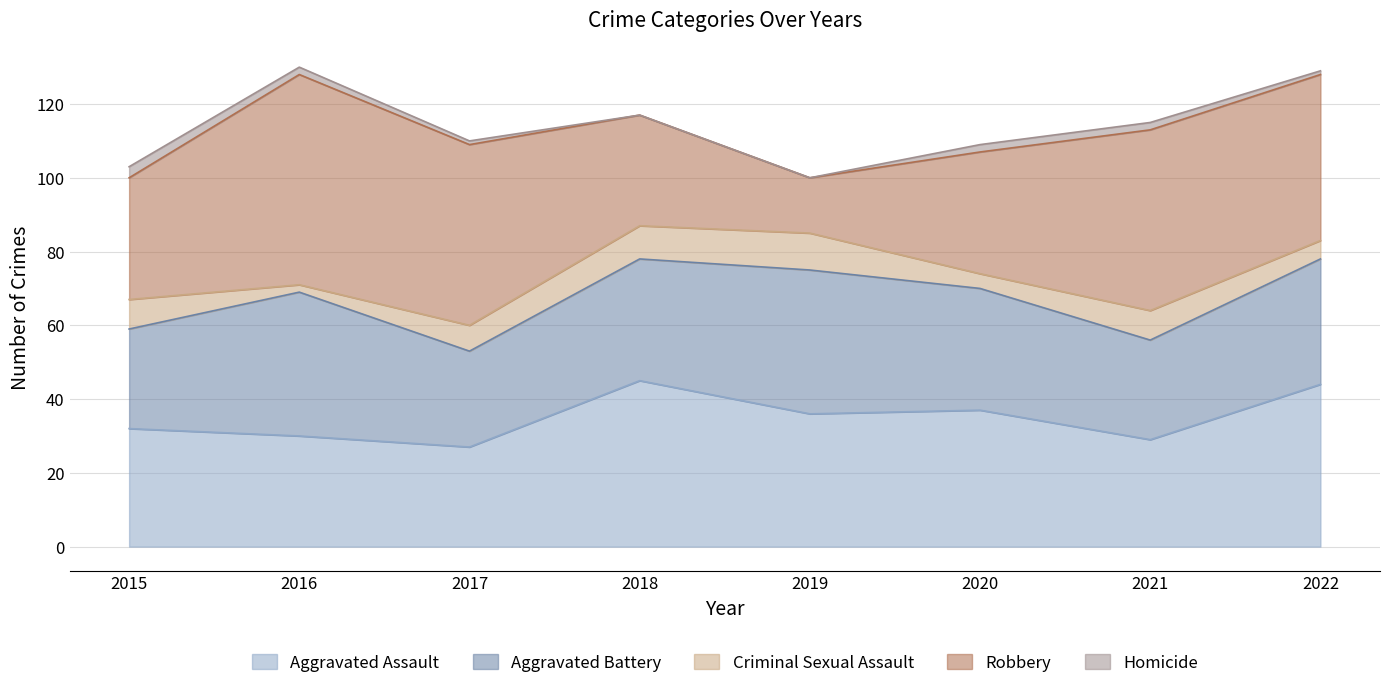

At which category does Aggravated Battery reach its first local valley?

2017